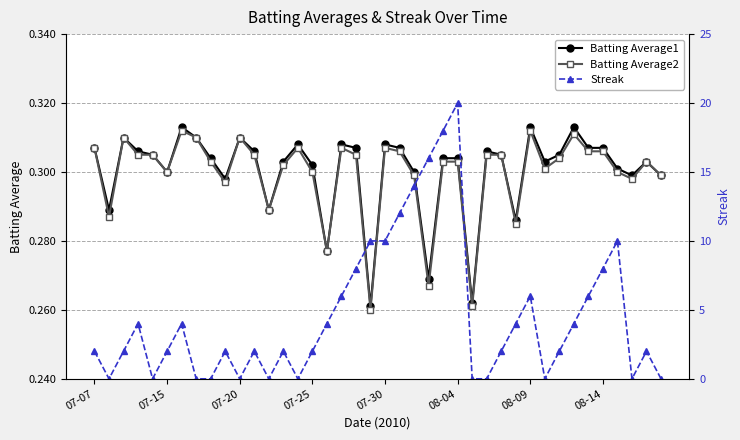

Count the number of data series in this chart.

3